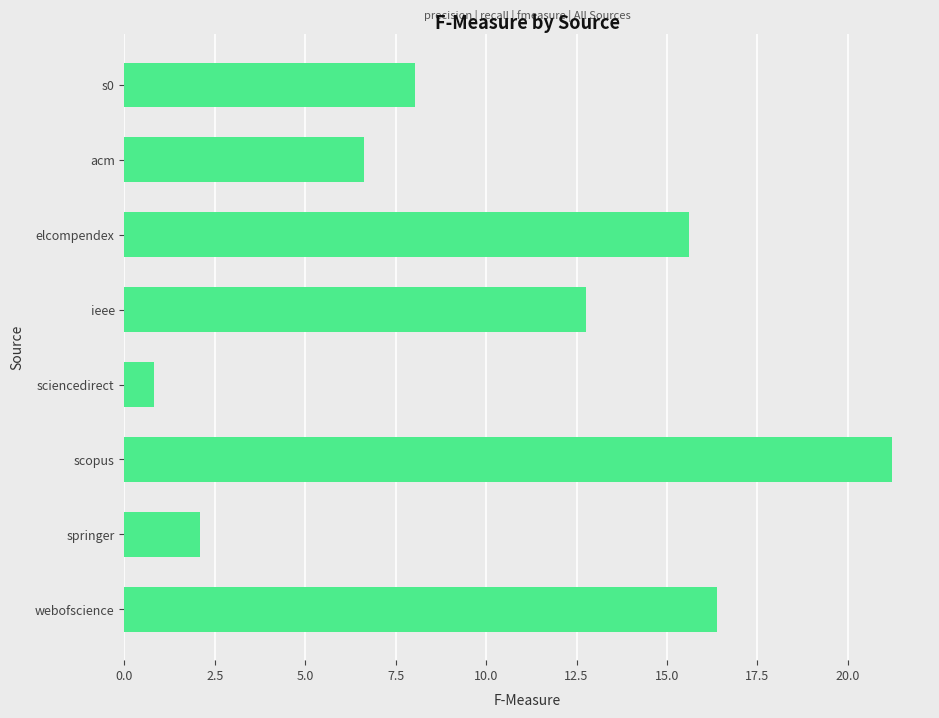

The chart shows a value of 6.6 at acm. True or false?

True